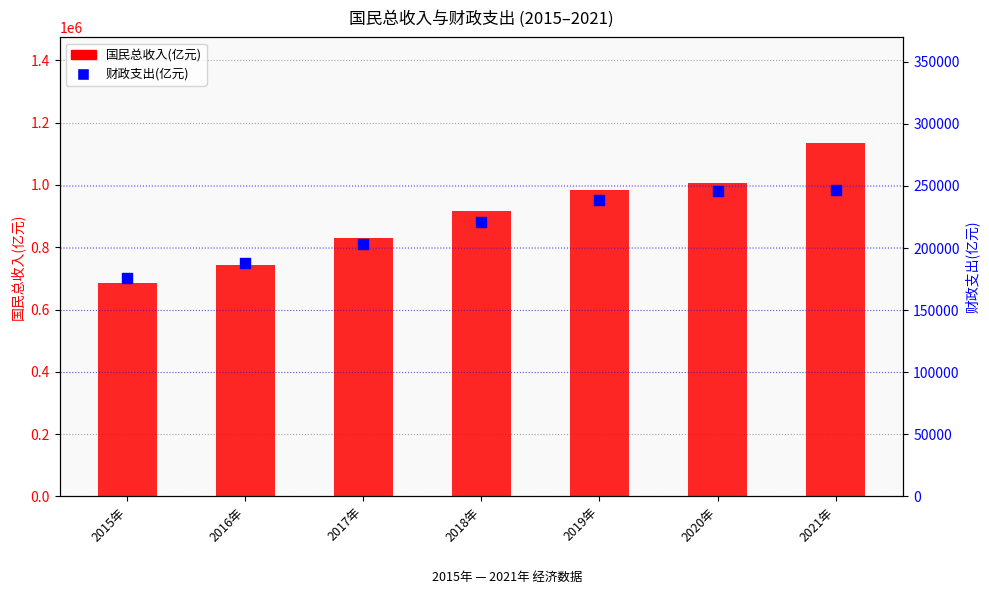

At how many categories does at least one series exceed 648537?

7